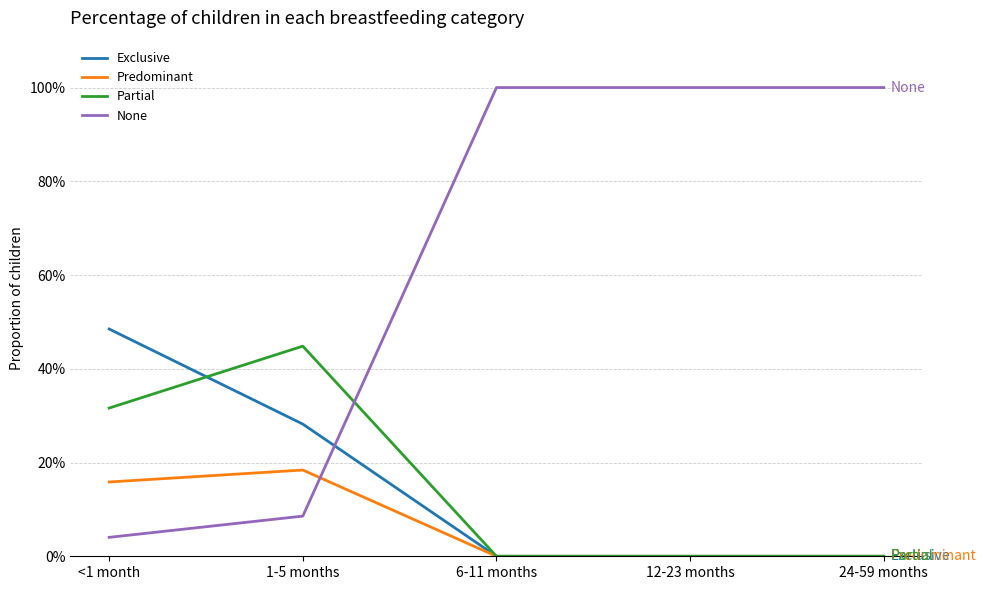

What are all the series names shown in the legend?

Exclusive, Predominant, Partial, None